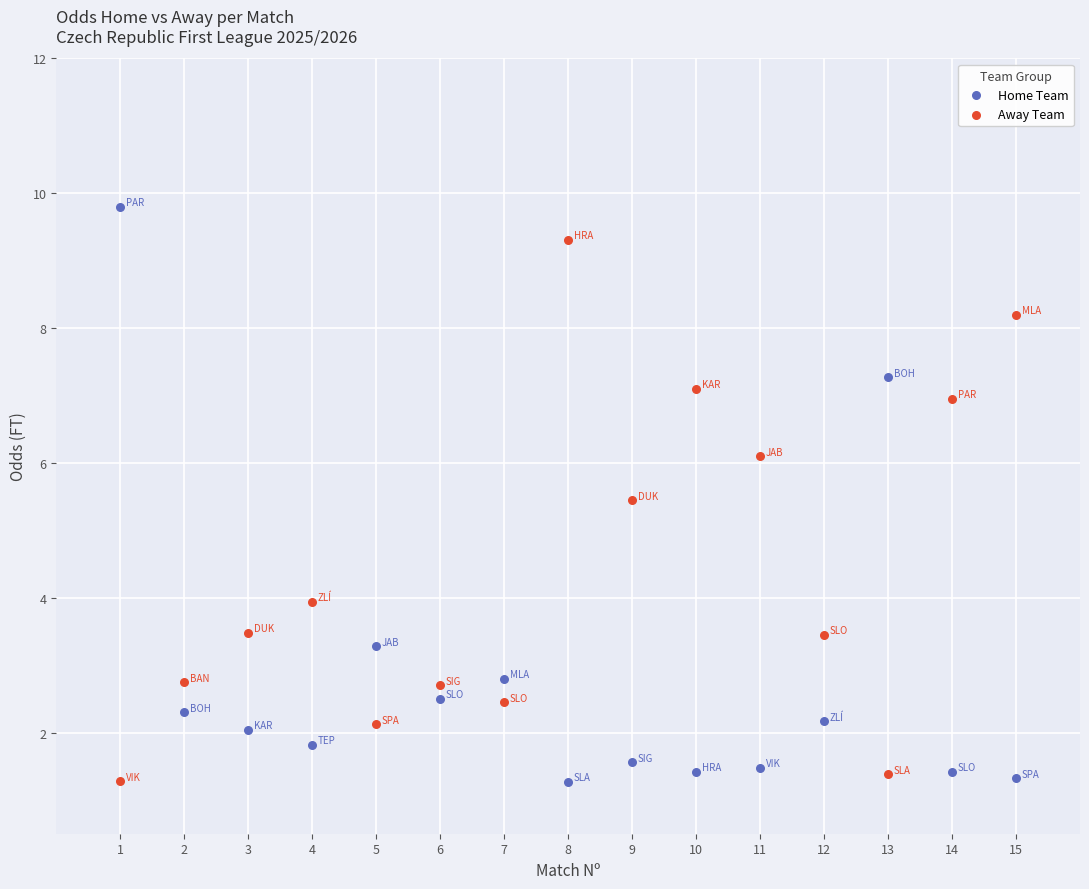

What are all the series names shown in the legend?

Home Team, Away Team